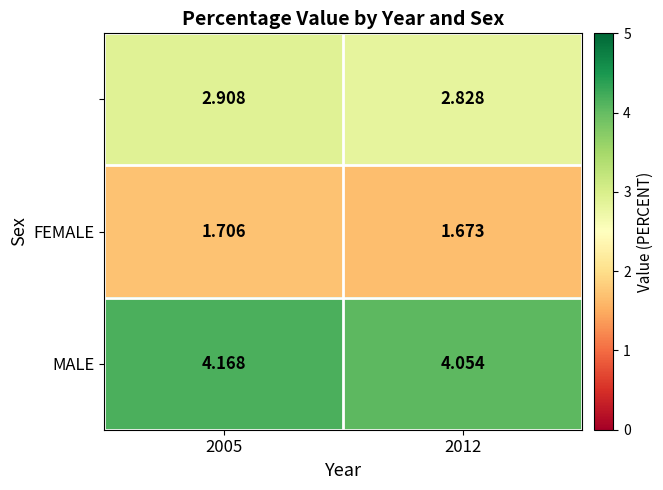

How many data points does each series have?

2